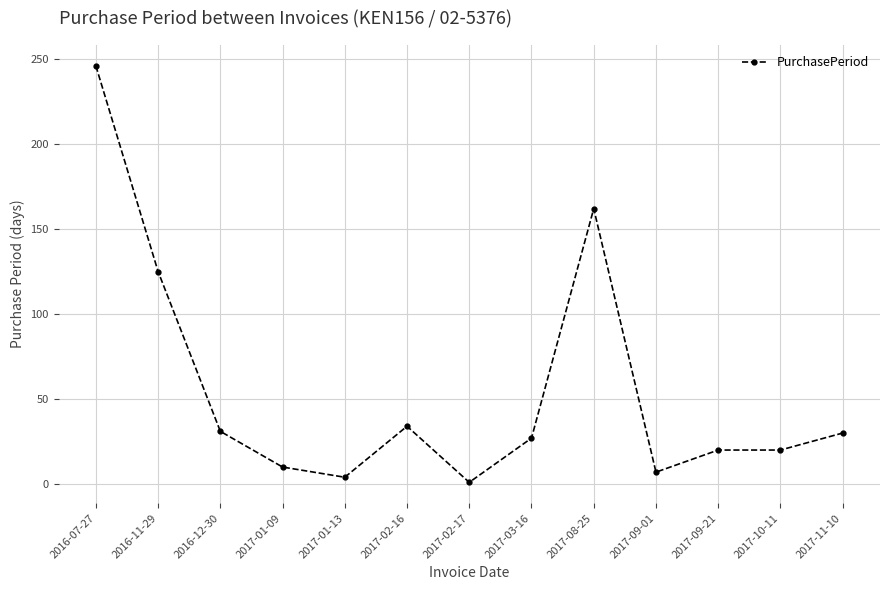

Where is the first local maximum?

2017-02-16